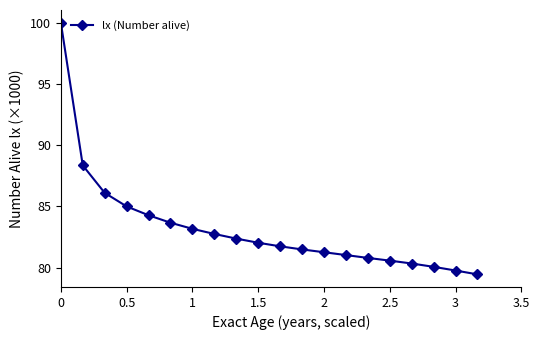

What is the smallest value displayed?

79.5